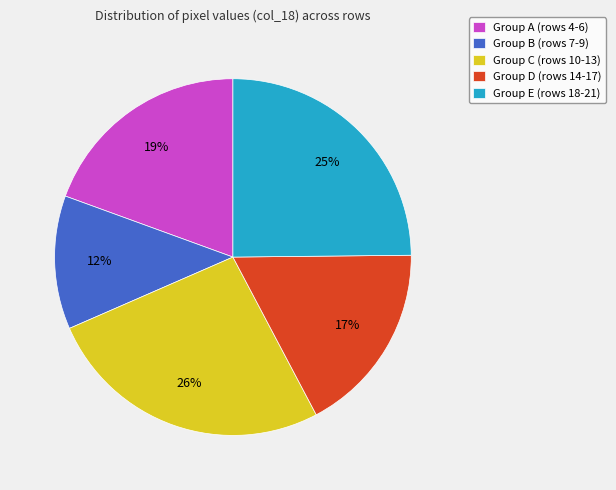

Is the sum of Group A (rows 4-6) and Group C (rows 10-13) greater than half?

No